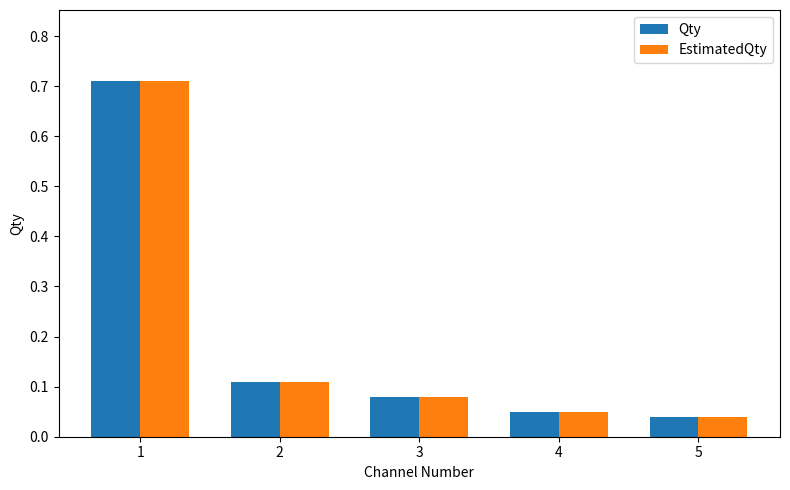

The EstimatedQty series shows 0.1 at 5. True or false?

False